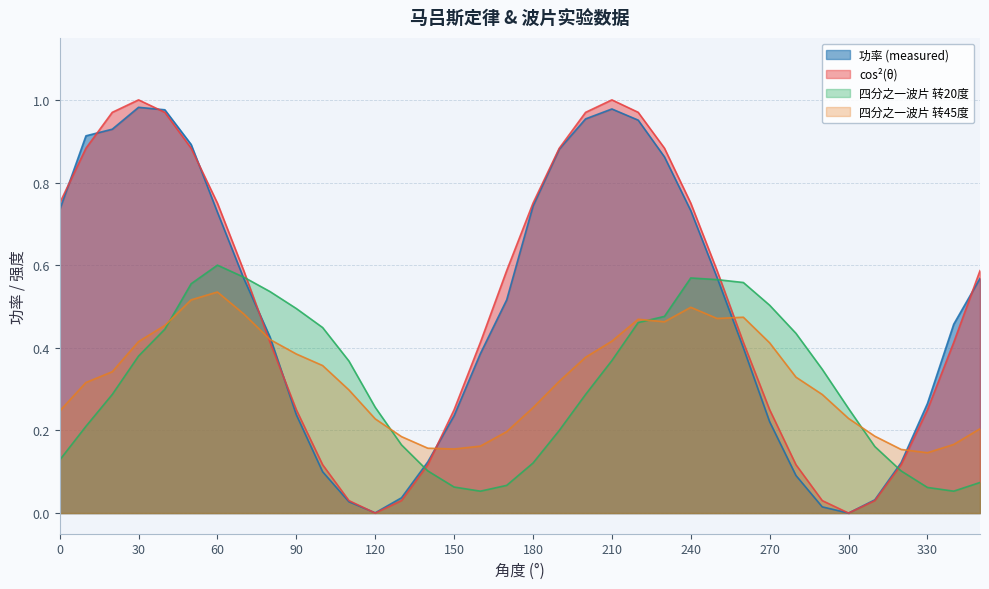

What is the approximate value of cos²(θ) at 0?

0.8